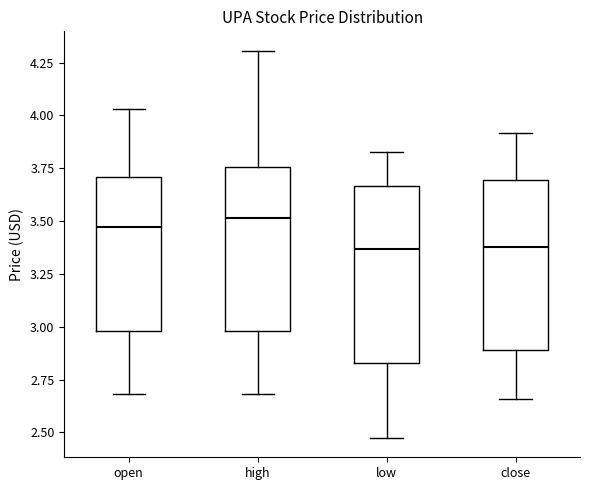

Reading left to right, transcribe this box plot: for each box, give where its median line is, the range the box spans, and where its two whiskers end, as read against the y-axis. The values are not printed on the chart, so give them approximately, as read against the axis.

open: median 3.45, box 3.00 to 3.70, whiskers 2.70 to 4.05
high: median 3.50, box 3.00 to 3.75, whiskers 2.70 to 4.30
low: median 3.35, box 2.85 to 3.65, whiskers 2.45 to 3.85
close: median 3.40, box 2.90 to 3.70, whiskers 2.65 to 3.90